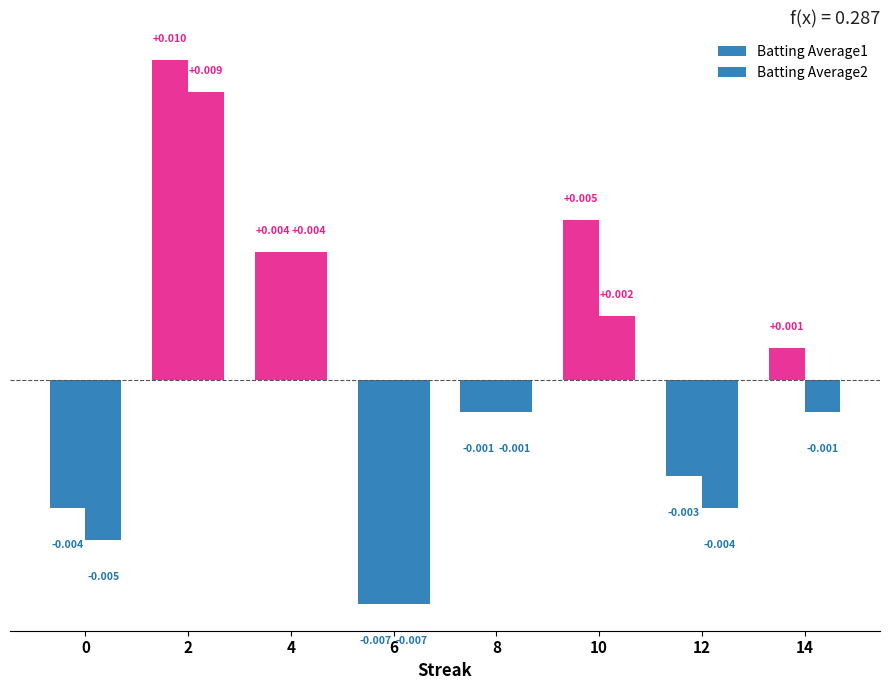

At which category is the sum across all series the highest?

2